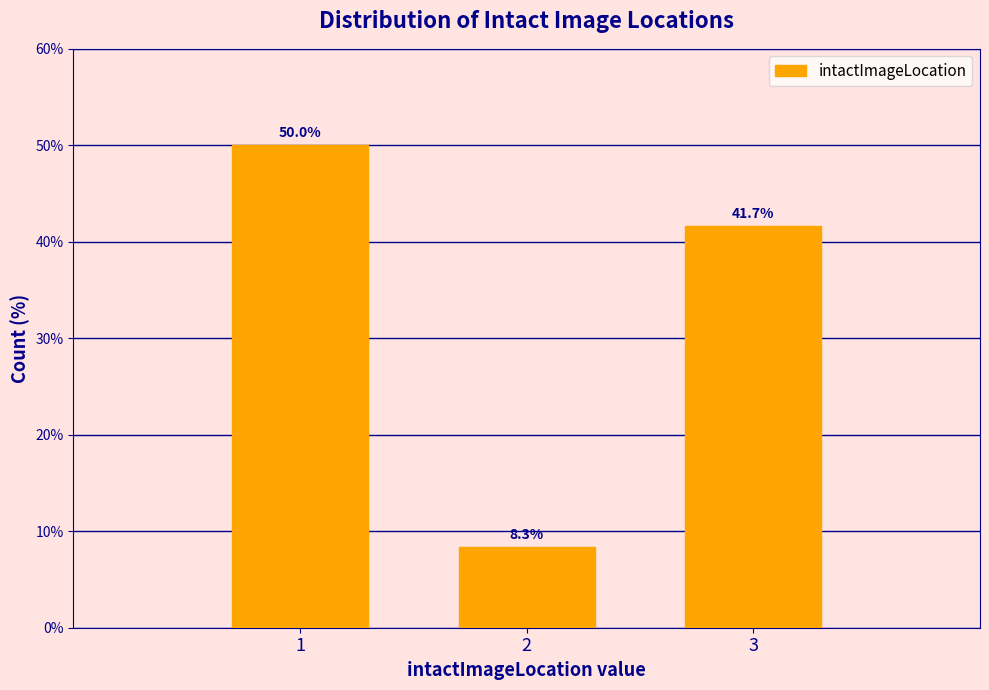

Reading left to right, list every bar in this chart as the range it spans on the x-axis followed by its height.

0.5 to 1.5: 50.0
1.5 to 2.5: 8.3
2.5 to 3.5: 41.7